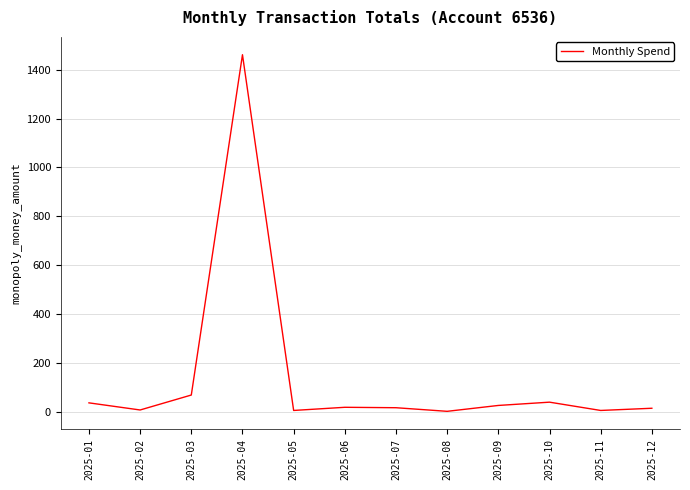

What value does the data have at 2025-07?

16.7